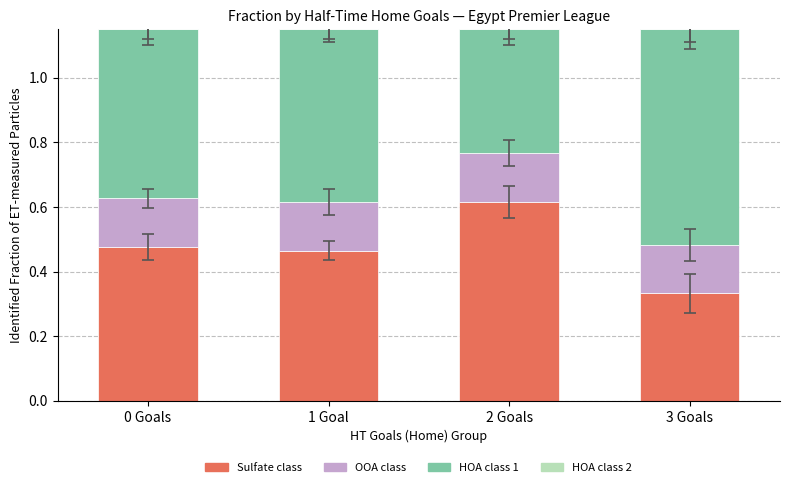

Count the Sulfate class values in the range 0 to 1.

4